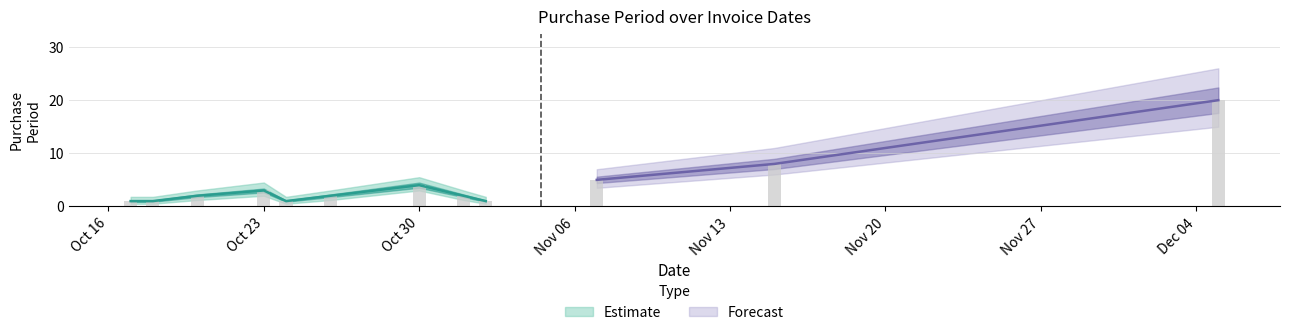

True or false: lower has a value of 1.2 at 2017-10-26.

True